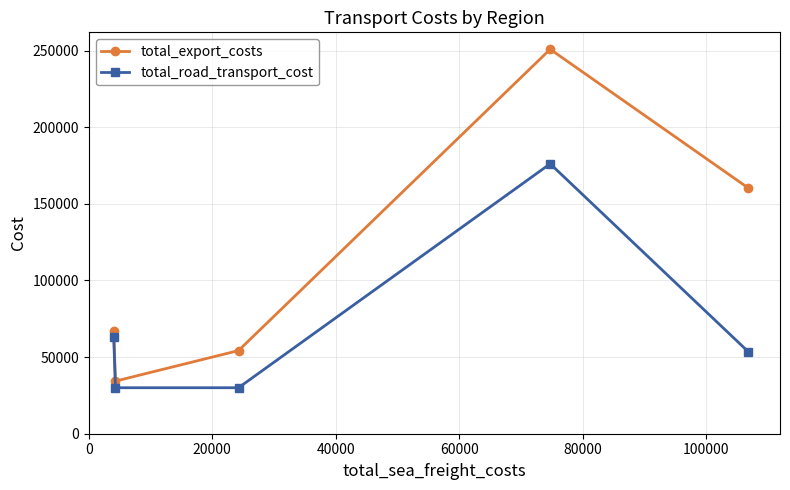

Count the number of categories in the chart.

5